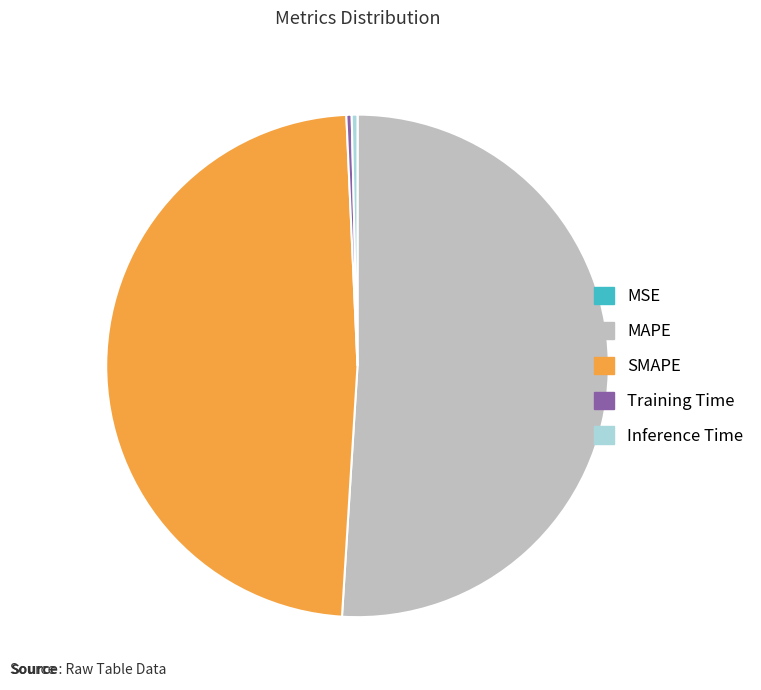

Is SMAPE the majority of the pie?

No